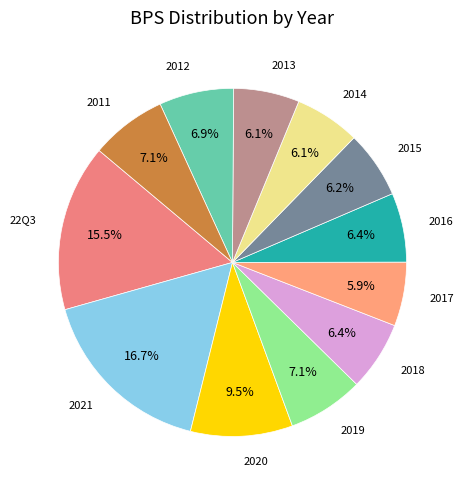

Which category has the smallest portion of the pie?

2017